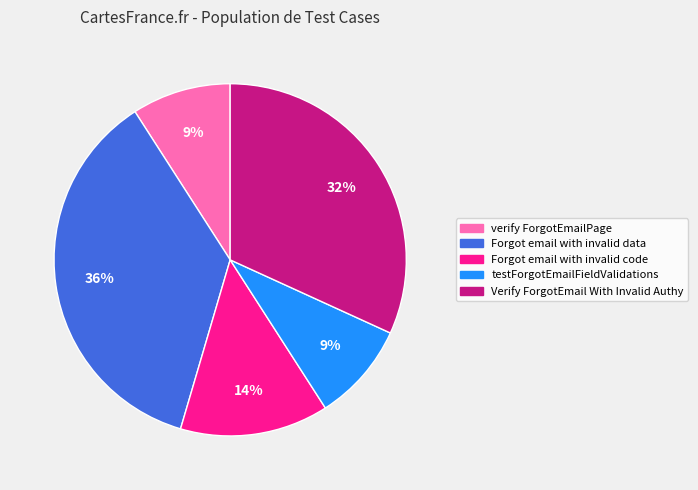

To the nearest percent, what percentage of the pie is Forgot email with invalid data?

36%